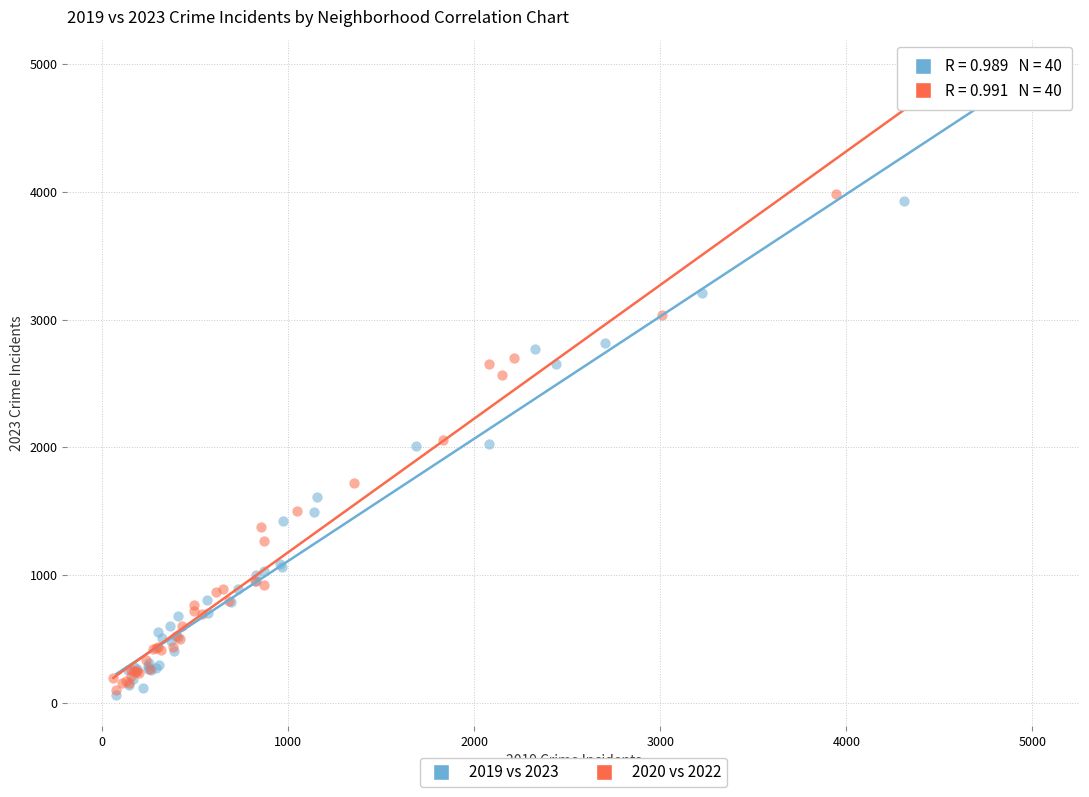

Which series has the widest spread of Y values?

2019 vs 2023